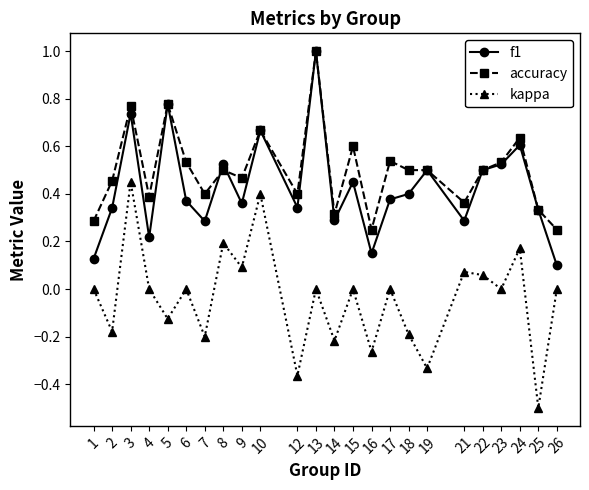

Rank the series at 1 from highest to lowest value.

accuracy, f1, kappa